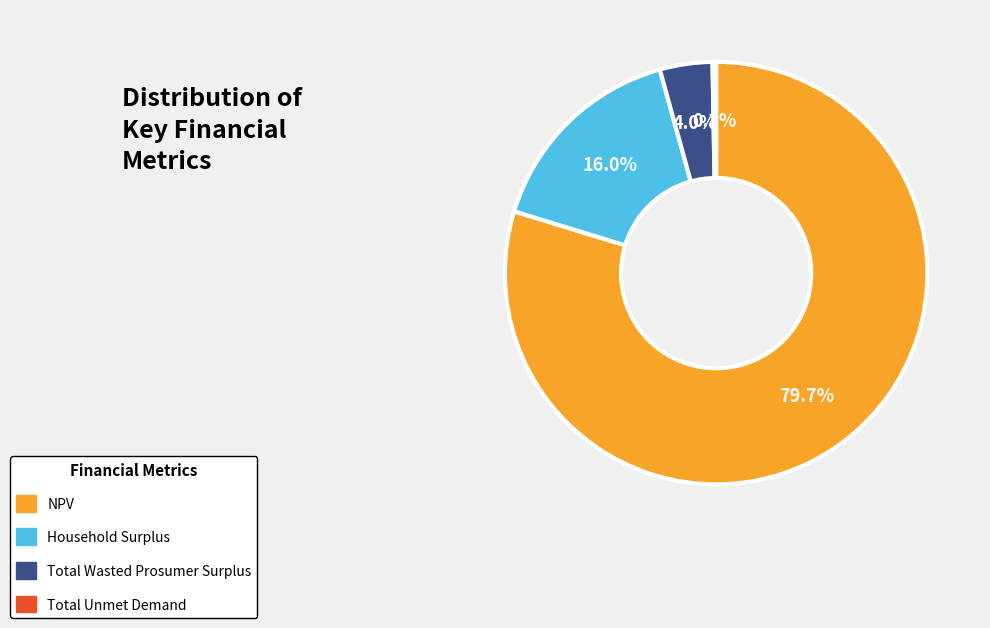

Do NPV and Household Surplus together represent more than half of the pie?

Yes